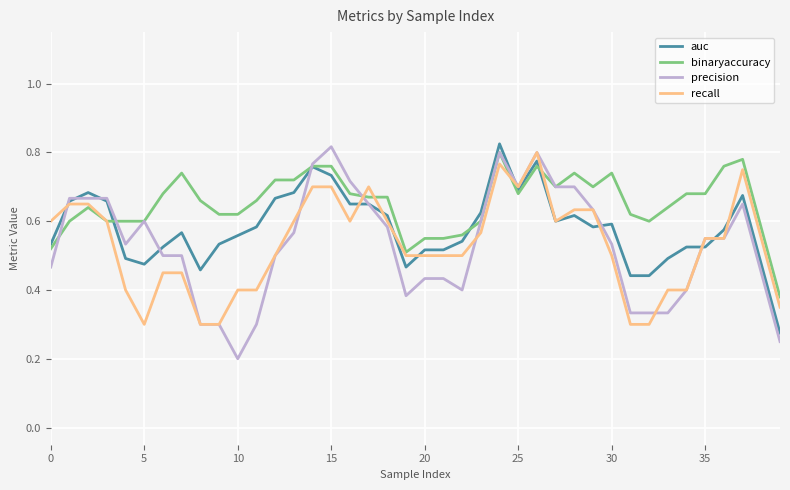

Which series has the largest total across all categories?

binaryaccuracy